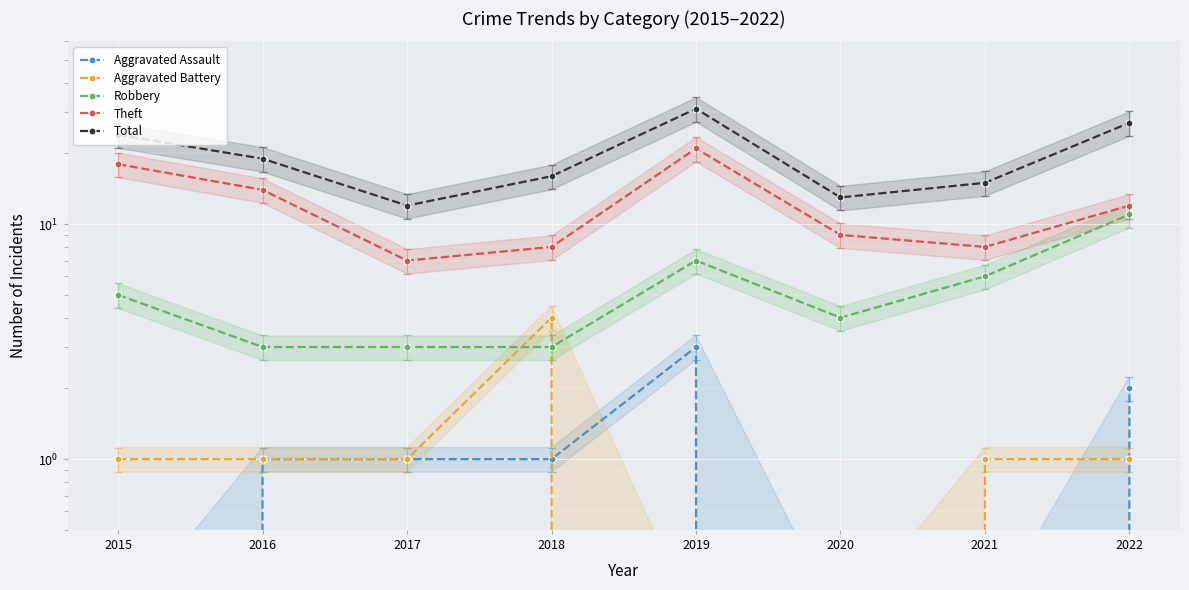

What is the difference between the maximum and minimum values in the Aggravated Assault series?

3